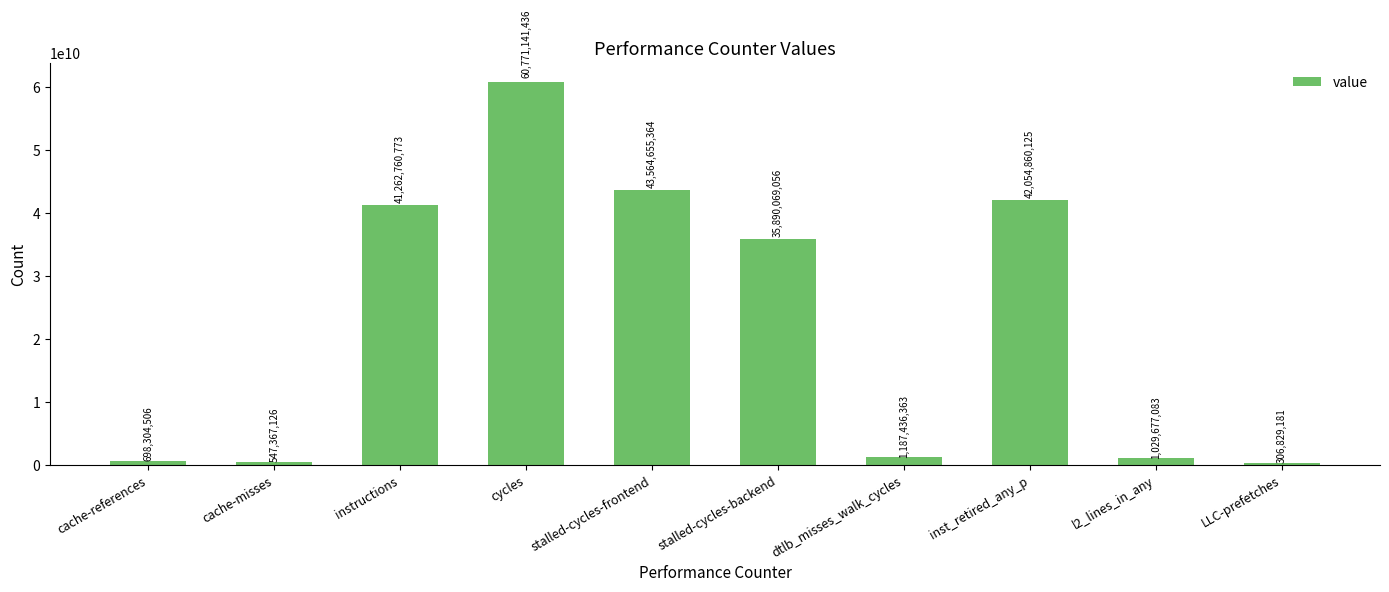

What is the difference between the values at inst_retired_any_p and cache-references?

41356555619